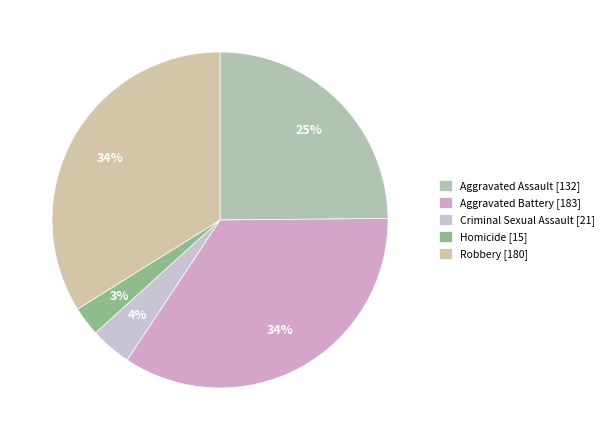

Is the sum of Robbery and Criminal Sexual Assault greater than half?

No